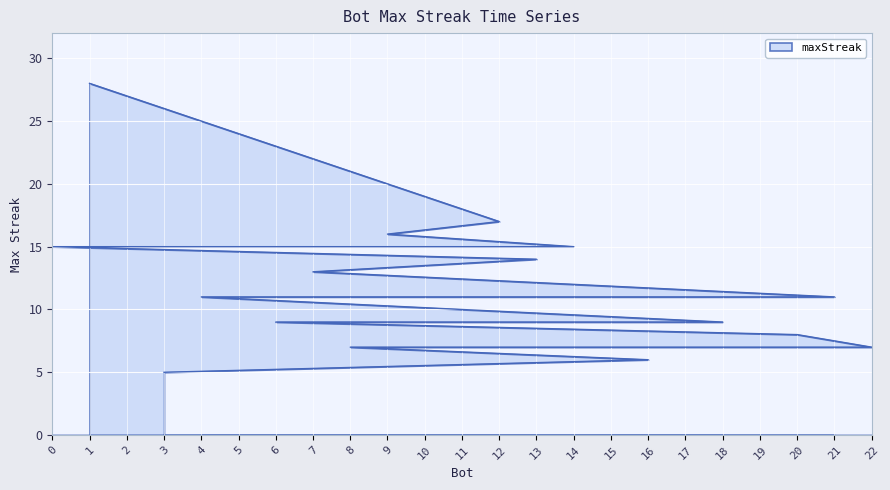

What is the value of the 20th point from the left?

7